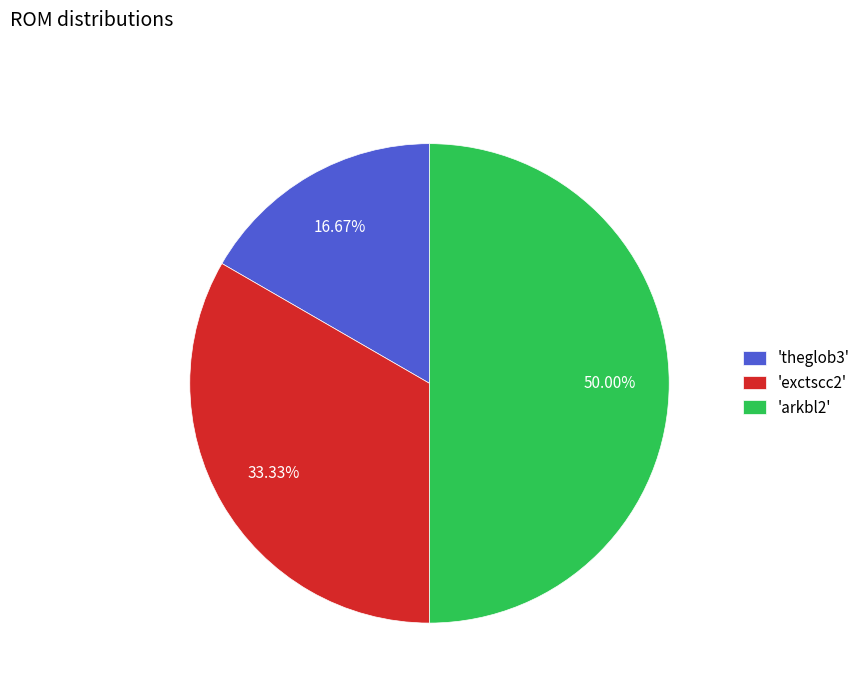

Does 'exctscc2' account for over 50% of the chart?

No